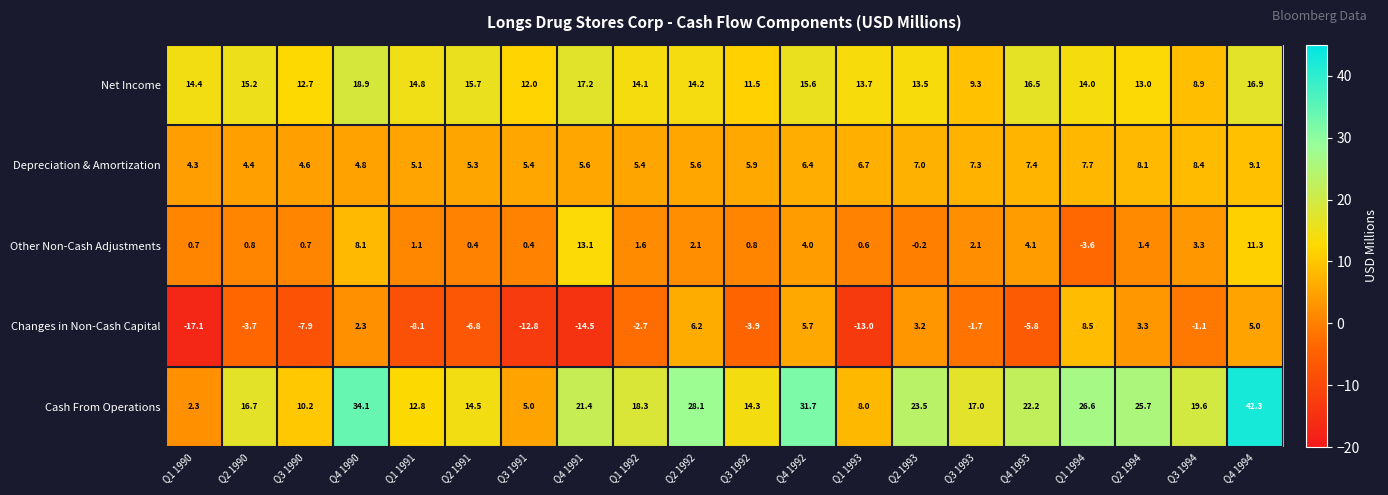

What is the difference between the highest and lowest values at Q4 1991?

35.9